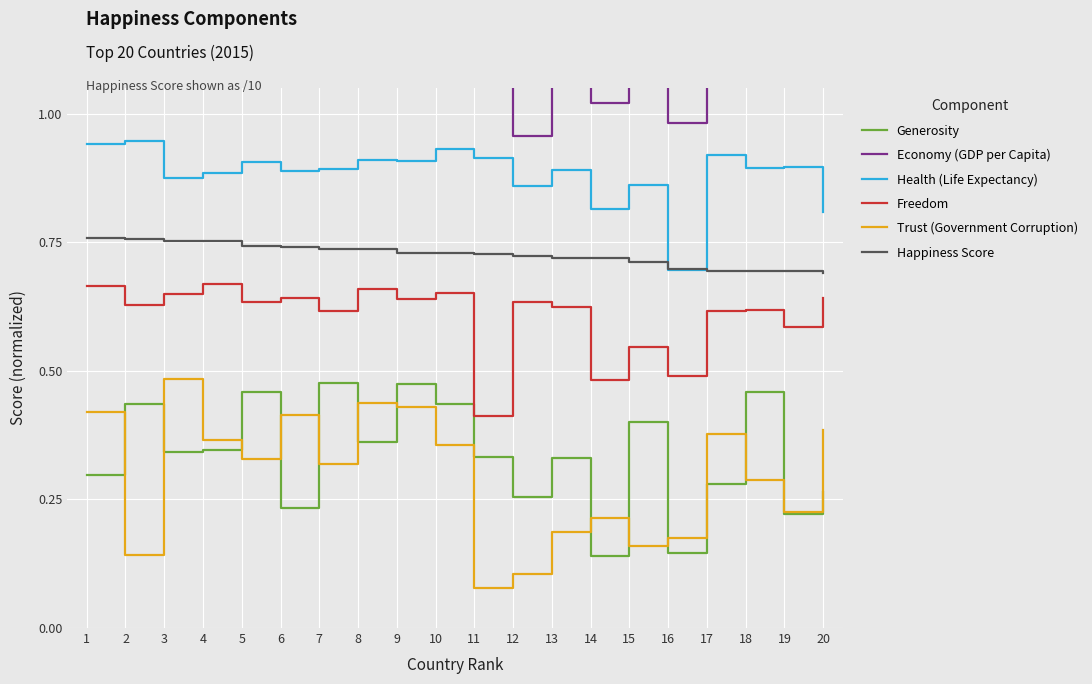

Which series has the largest range (max minus min)?

Economy (GDP per Capita)